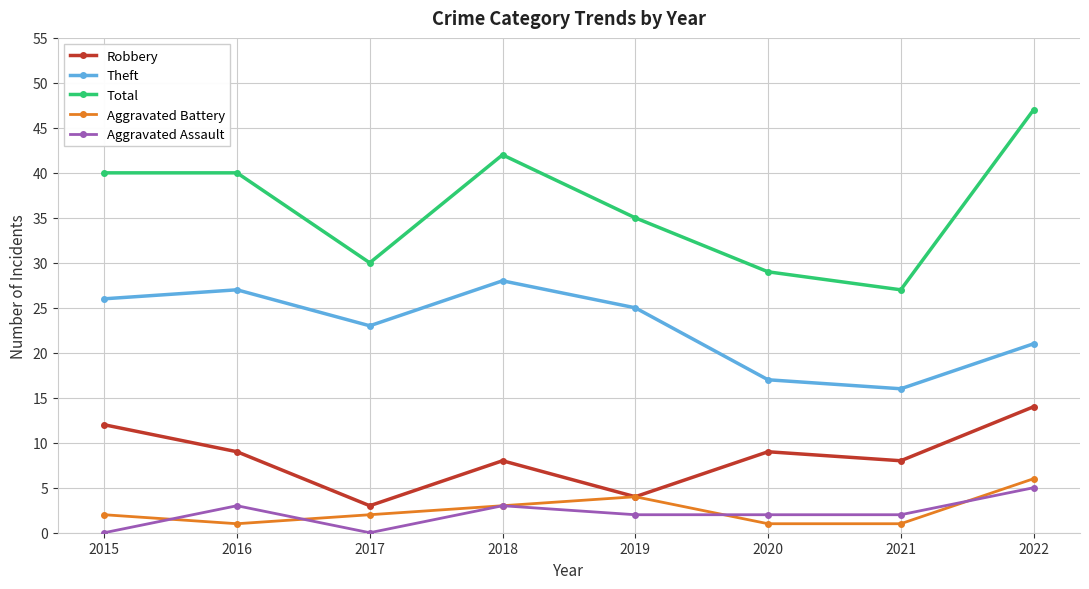

Count the Aggravated Battery values in the range 1 to 4.

7